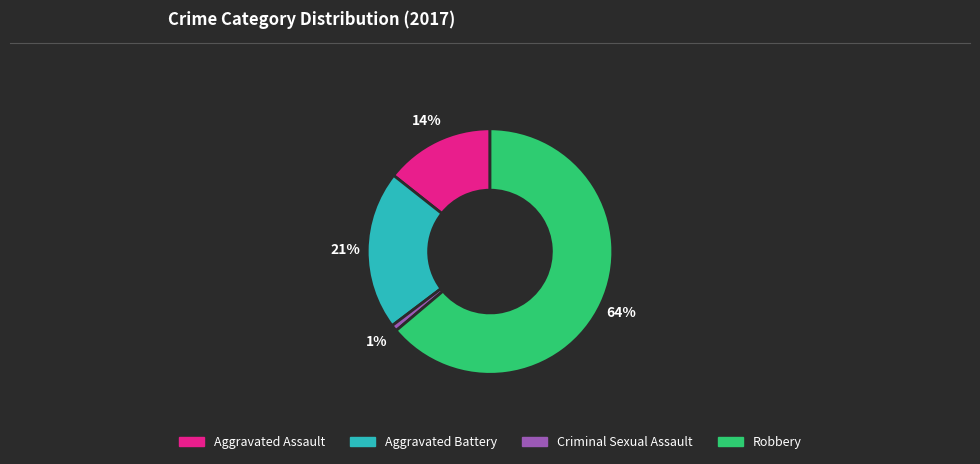

What is the majority slice?

Robbery